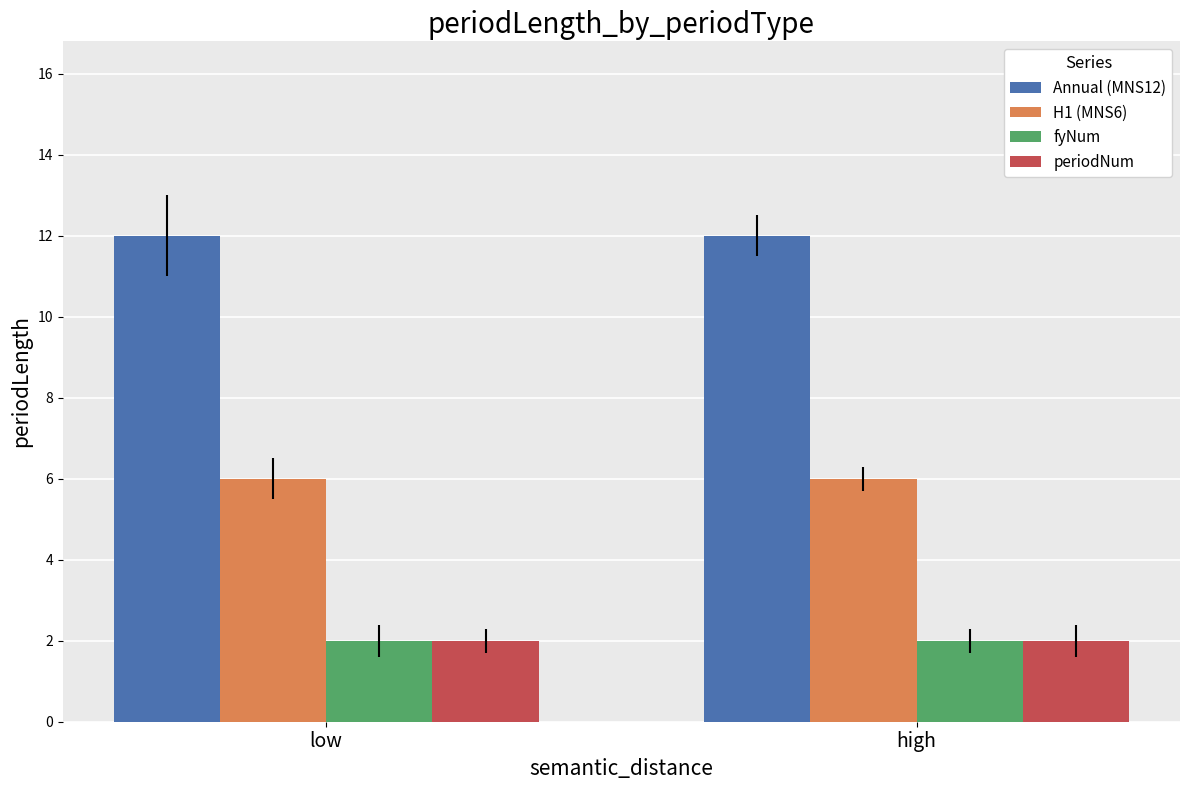

How many bars are there in each group?

4